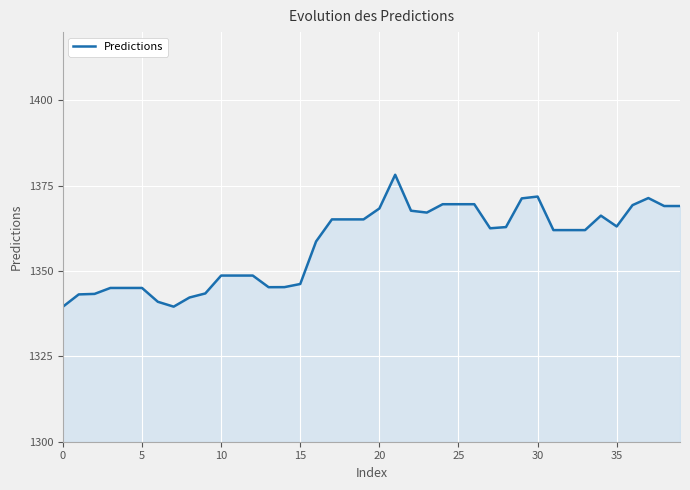

What is the smallest value displayed?

1339.6